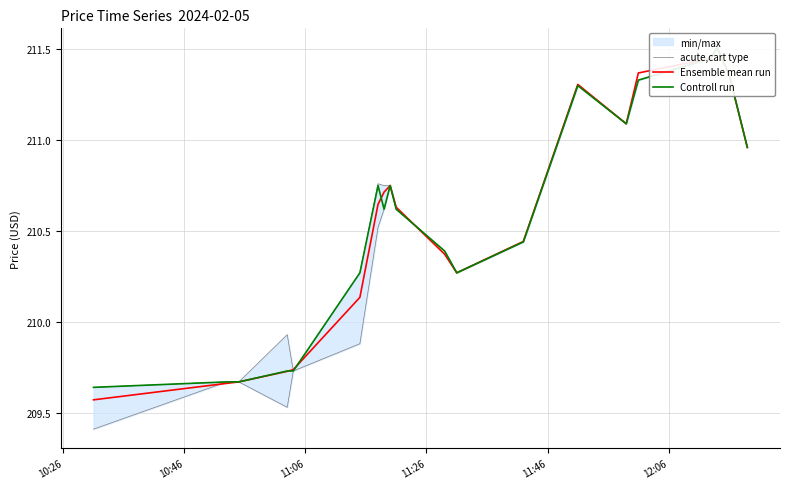

At which label does Controll run reach its minimum?

10:26